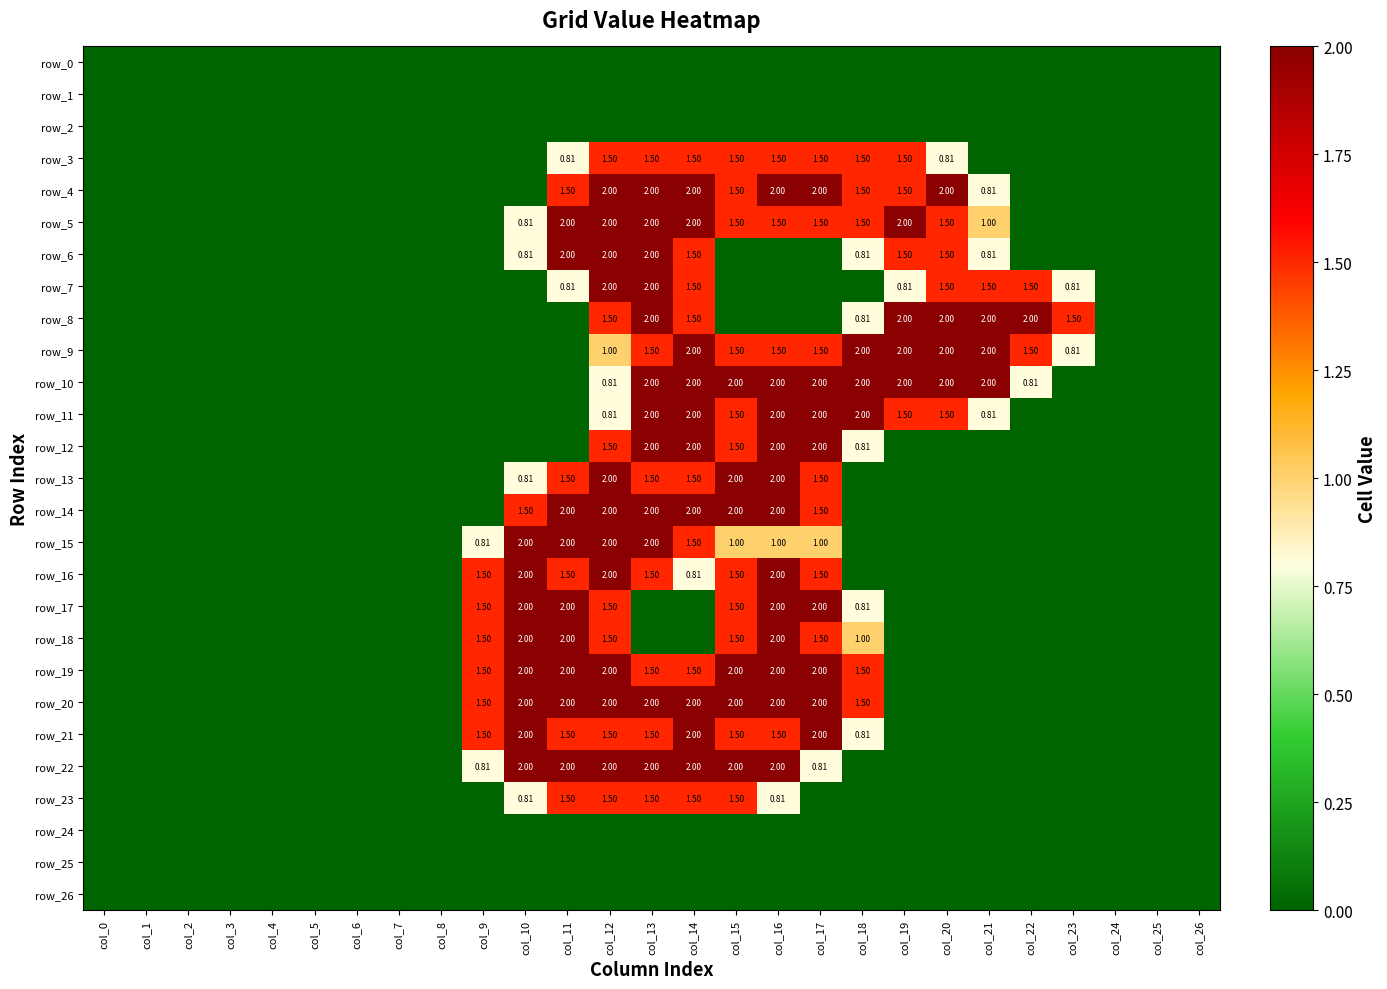

What is the total value across all series at col_21?

10.9